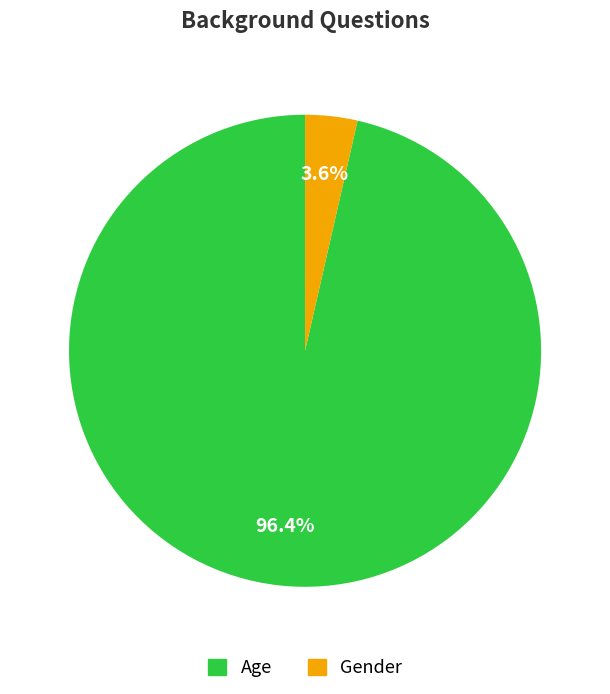

How much of the chart is everything except Gender?

96.4%